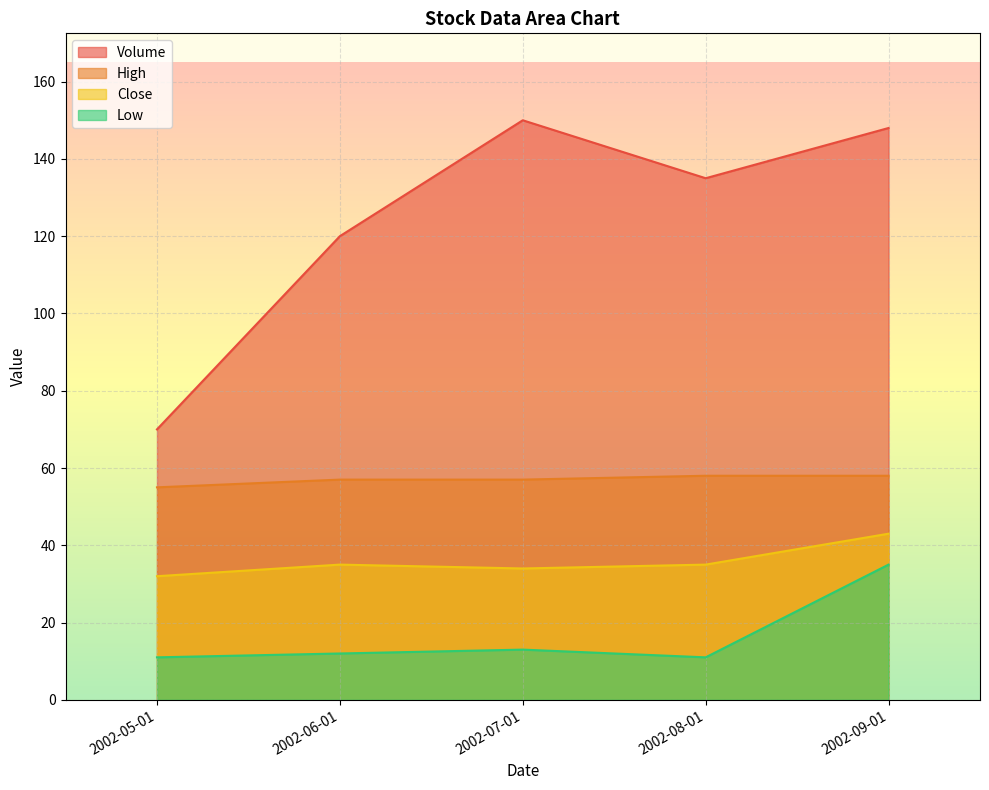

What is the spread (max minus min) of values at 2002-09-01?

113